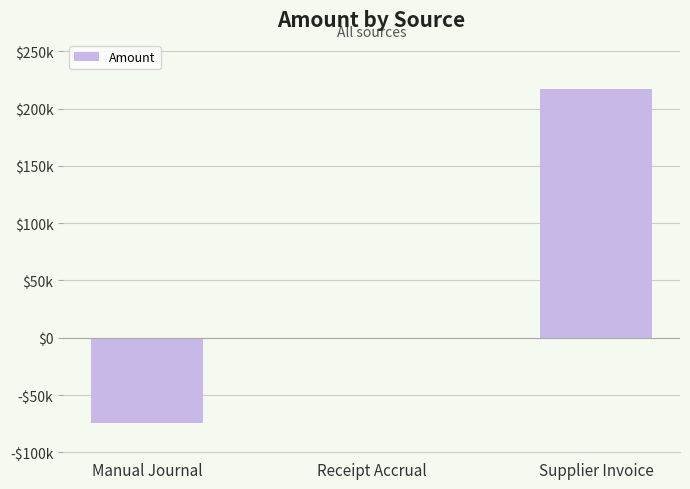

Are the bars horizontal?

No